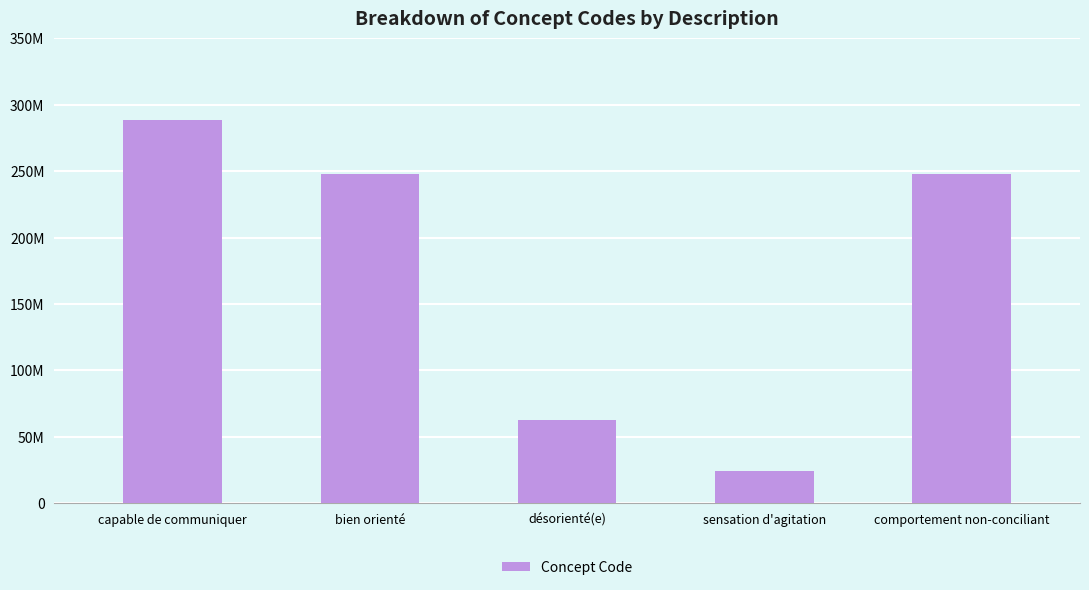

What is the label of the 1st bar from the right?

comportement non-conciliant